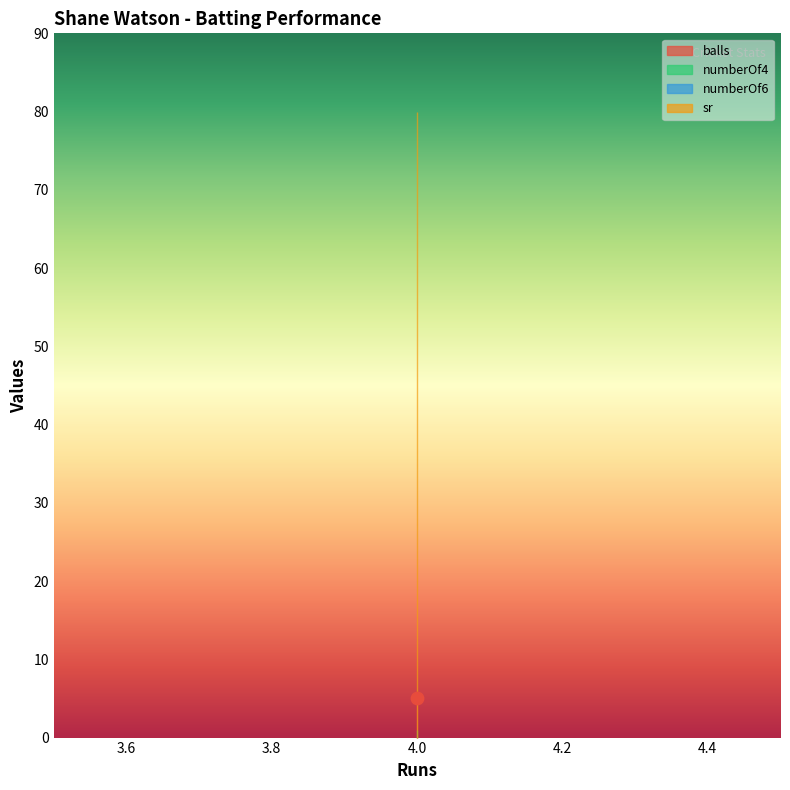

What are all the series names shown in the legend?

balls, numberOf4, numberOf6, sr